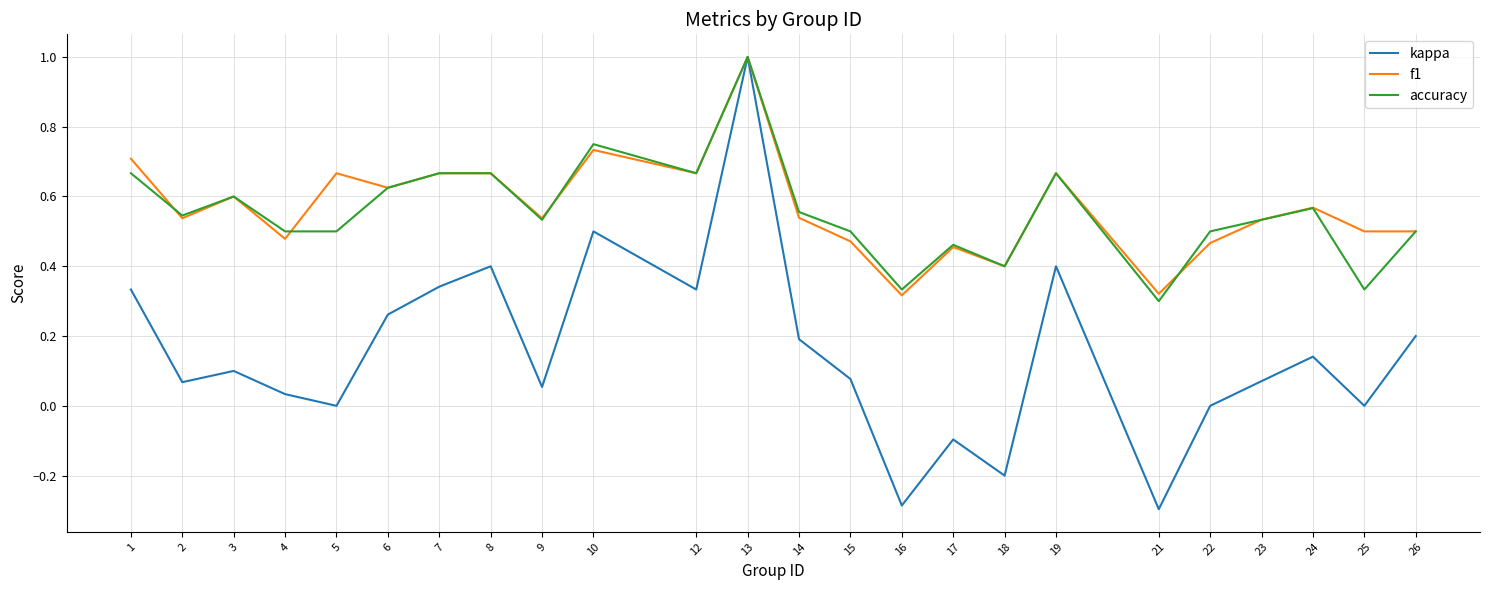

Which series changed the most between 6 and 12?

kappa